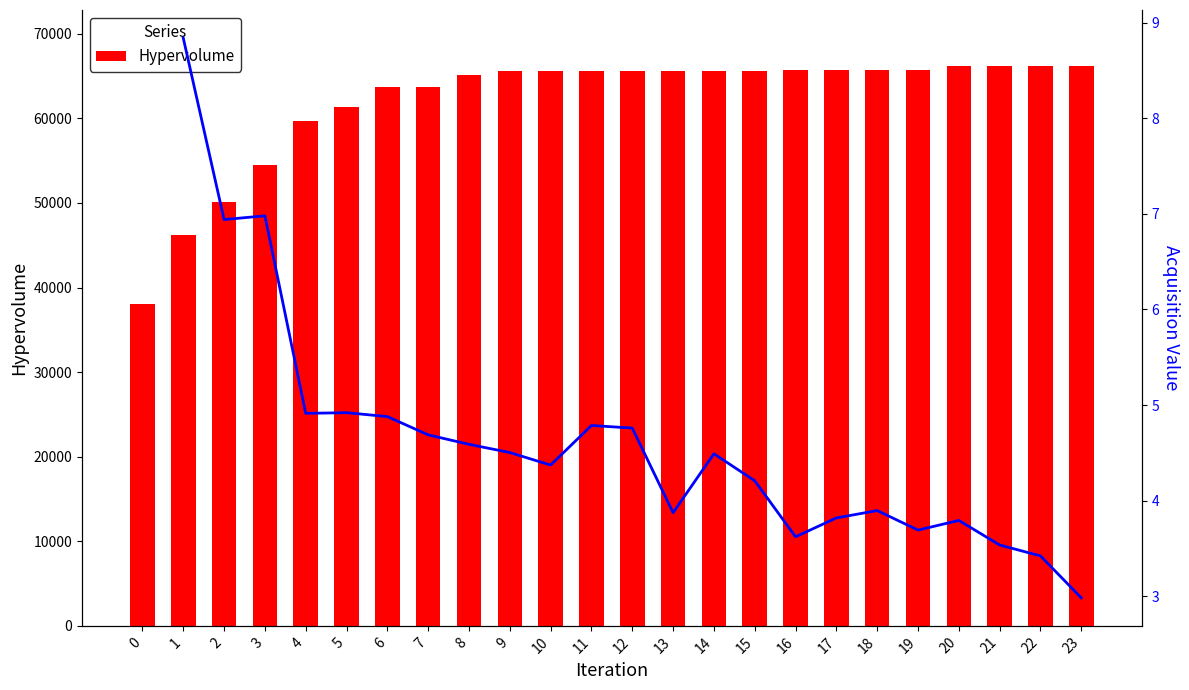

List the series in order of their peak value, highest first.

Hypervolume, Acquisition Value